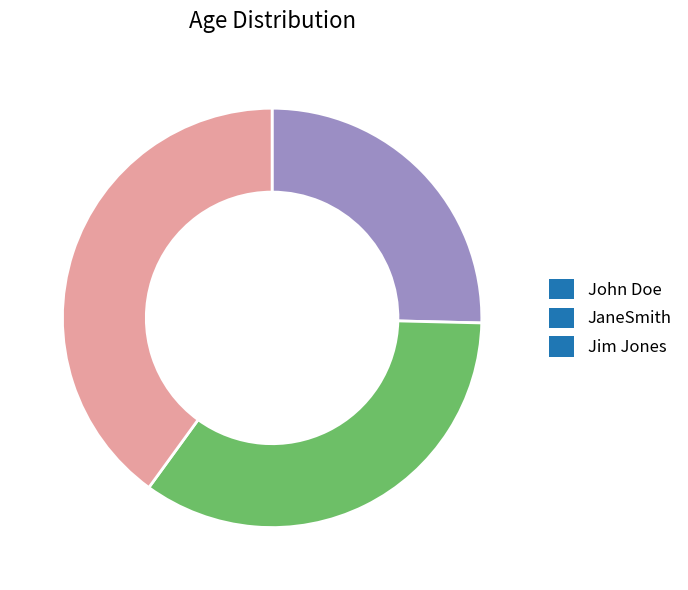

Is the sum of JaneSmith and John Doe greater than half?

Yes